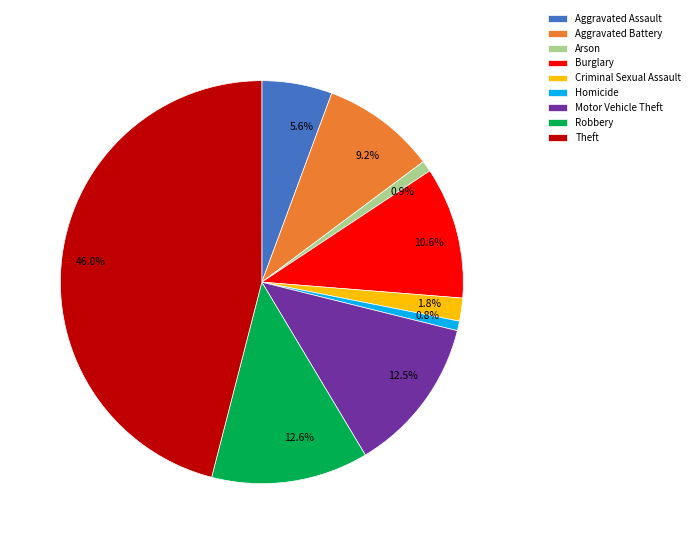

To the nearest percent, what is the average slice percentage?

11%